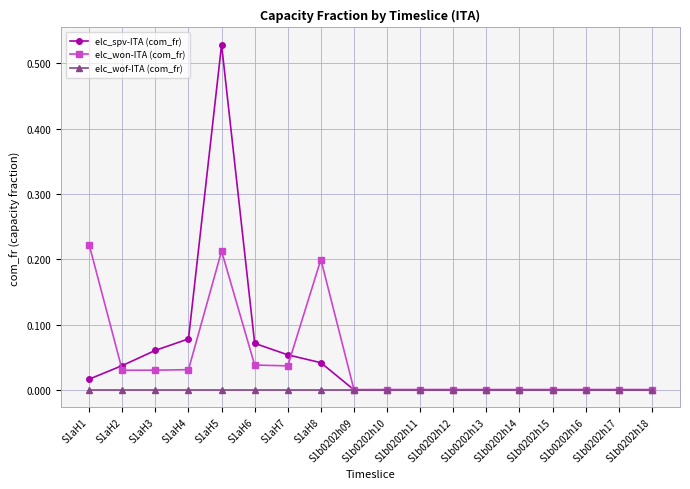

What position from the left is S1aH3?

3